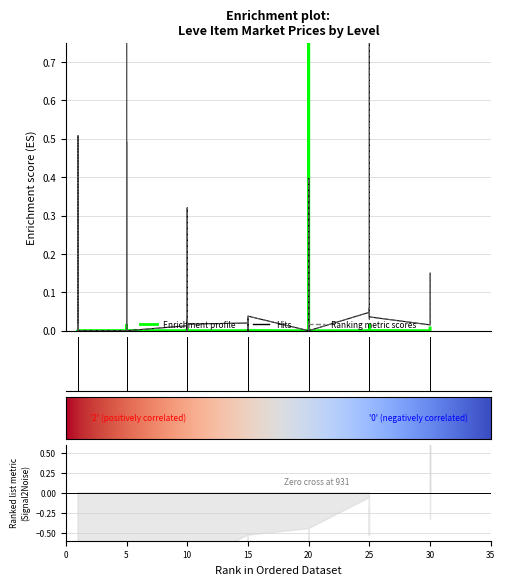

True or false: currentAveragePriceHQ and LevePriceHQ intersect in this chart.

False